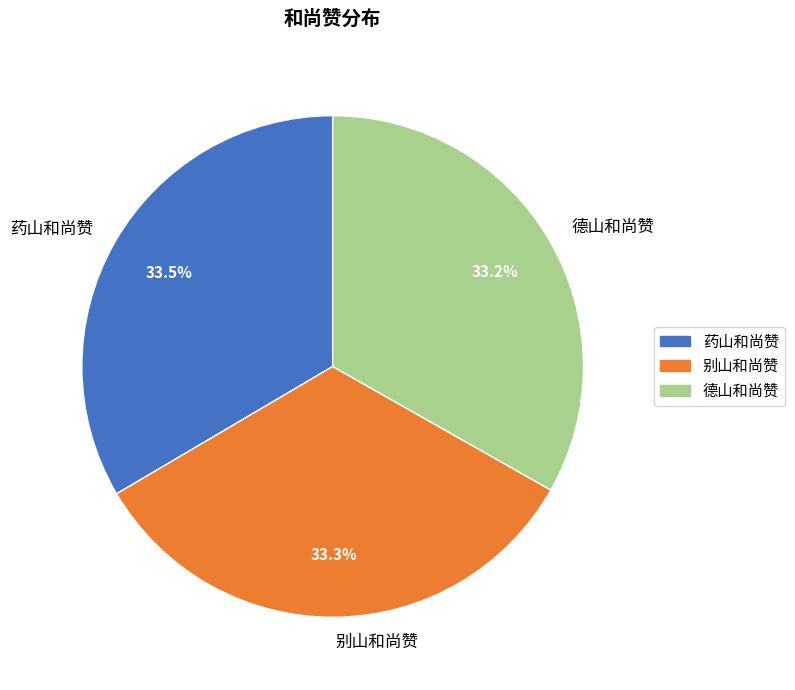

What portion of the pie excludes 别山和尚赞?

66.7%